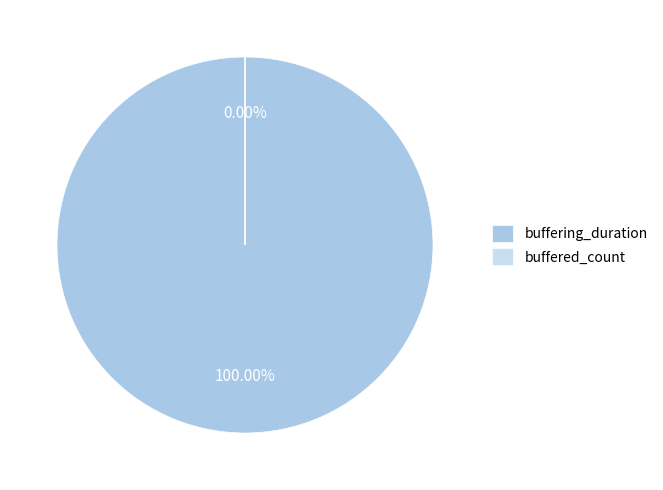

To the nearest percent, what portion does buffering_duration represent?

100%